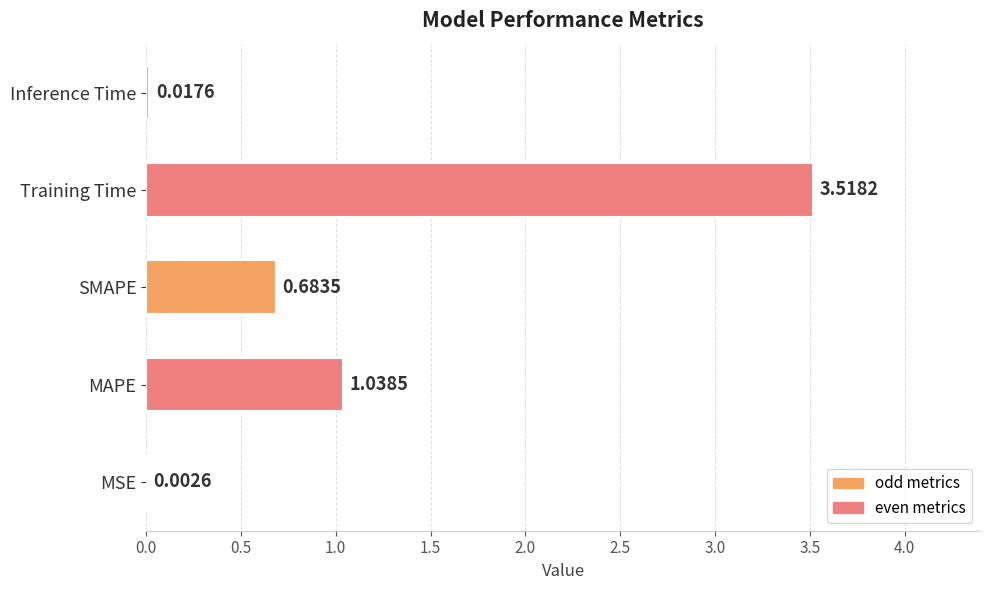

Where is the data nearest to the value 1?

MAPE